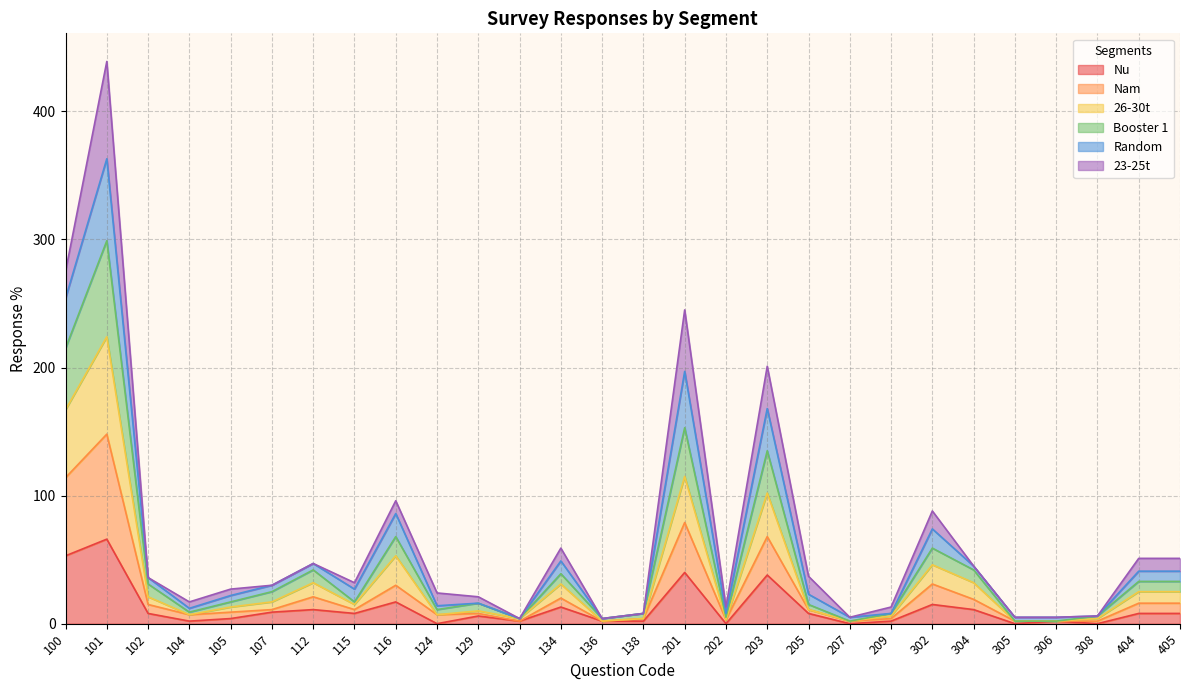

Which series changed the most between 209 and 302?

Random